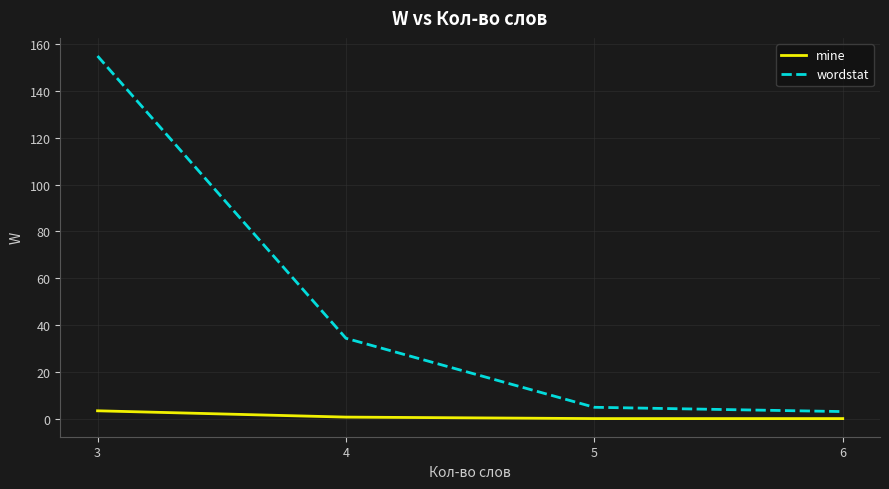

How many distinct data groups are displayed?

2